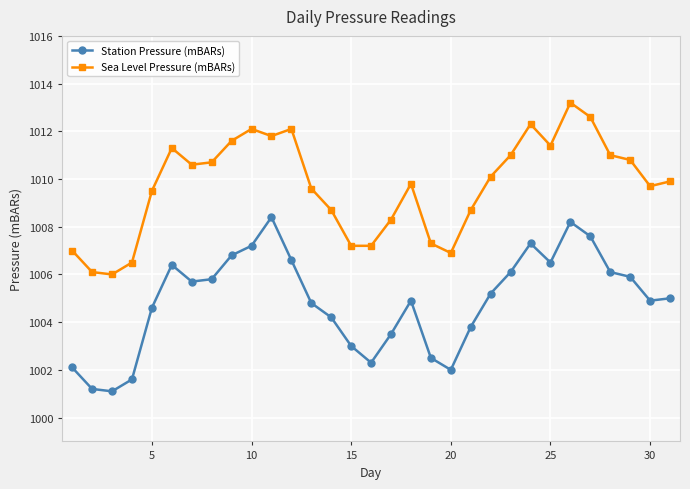

In Station Pressure (mBARs), how many points are lower than both neighbors (excluding endpoints)?

6